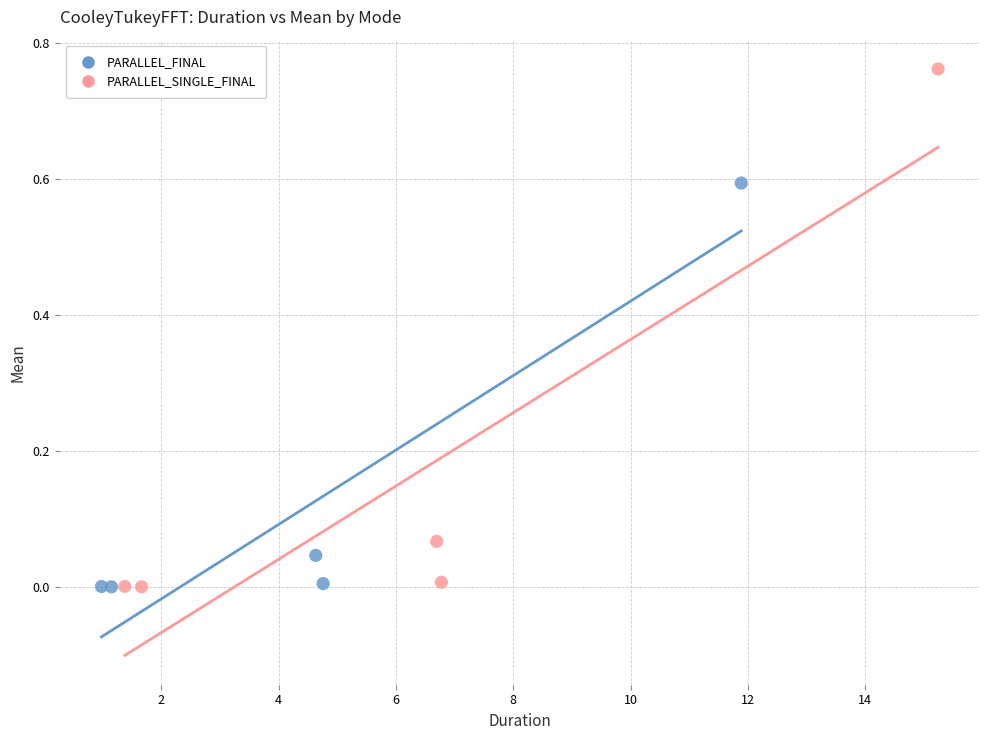

Which series has the widest spread of Y values?

PARALLEL_SINGLE_FINAL